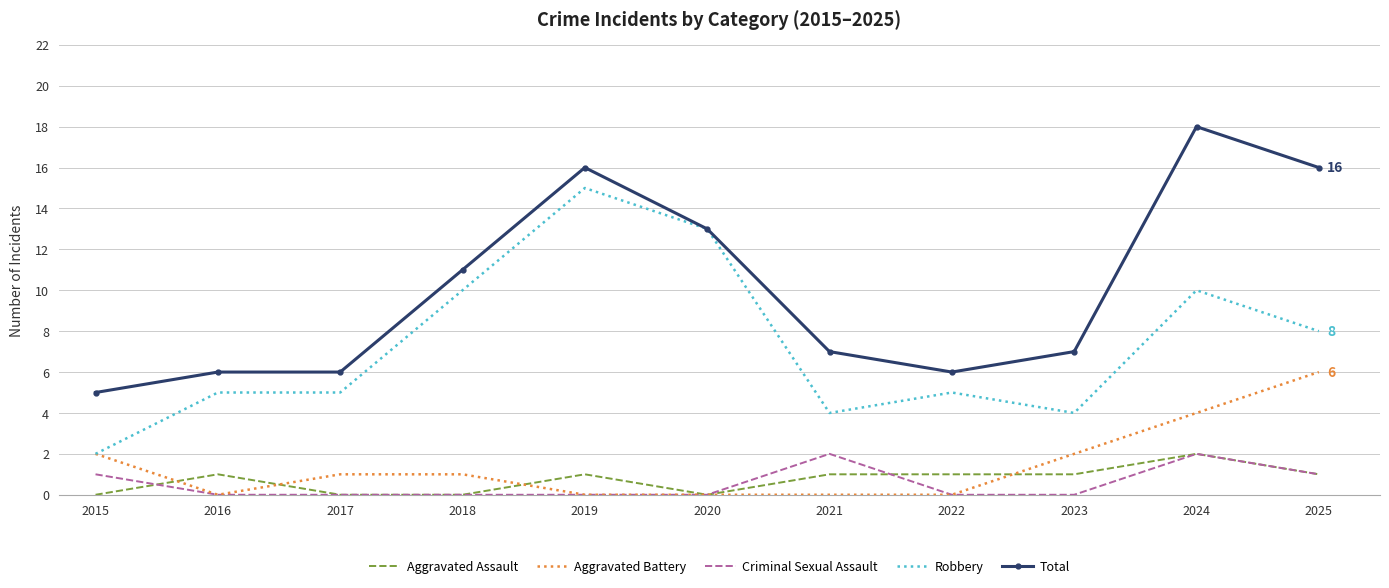

Between 2023 and 2024, which series saw the biggest shift?

Total